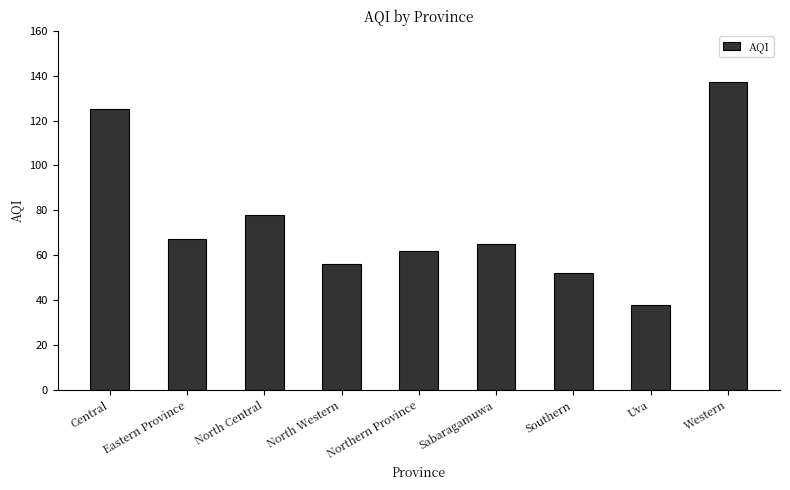

How many data points does each series have?

9